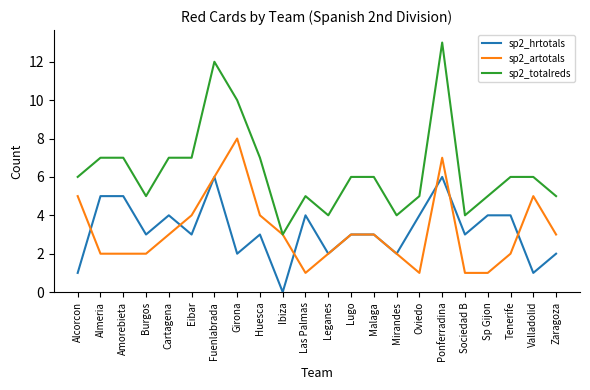

Is this an area chart (filled region under the line)?

No